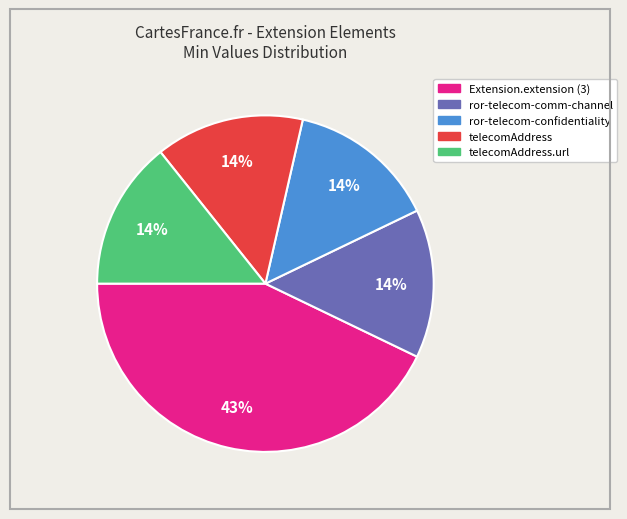

To the nearest percent, what is the average slice percentage?

20%